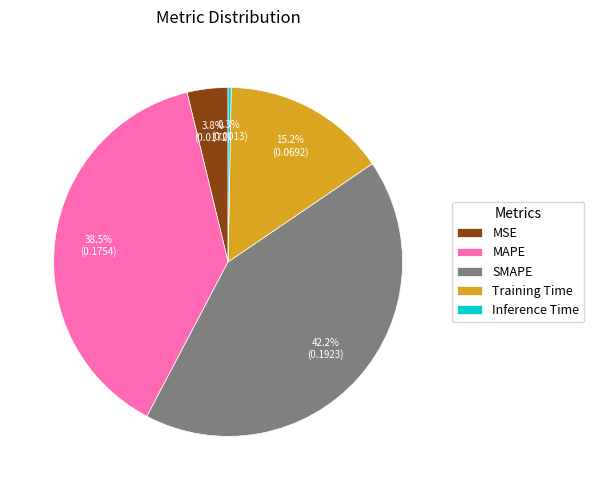

Rank the categories by value from lowest to highest.

Inference Time, MSE, Training Time, MAPE, SMAPE